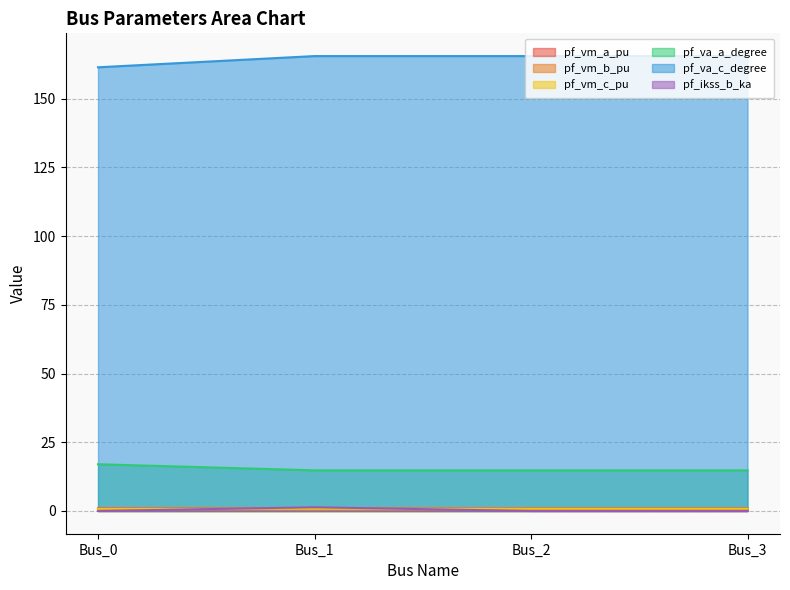

What is the maximum value for pf_va_c_degree?

165.5